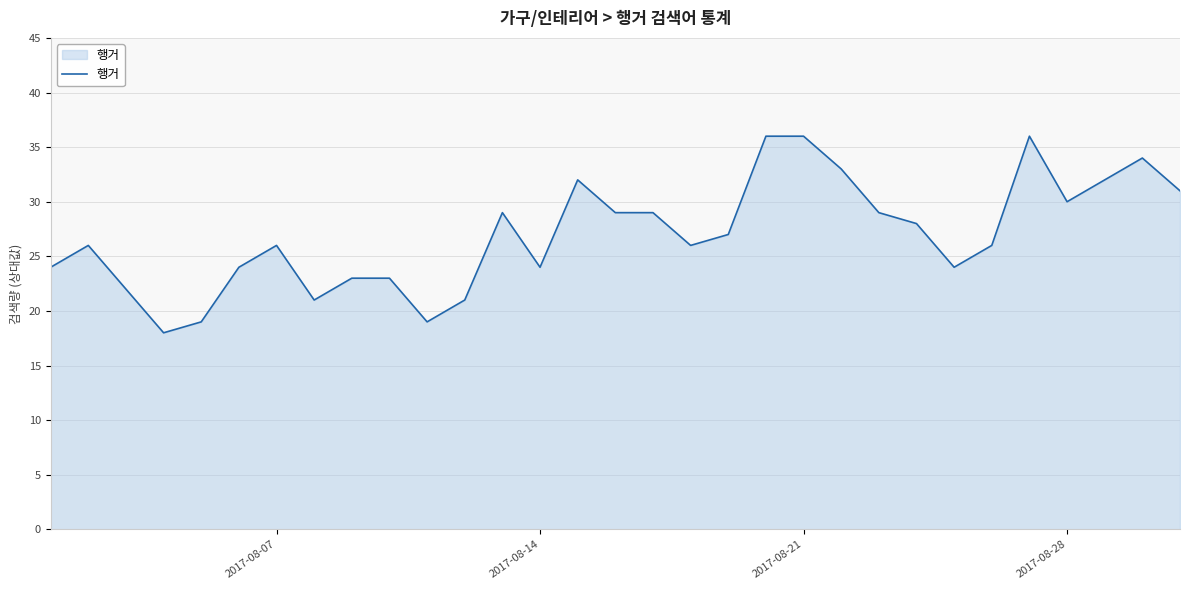

What is the greatest value displayed?

36